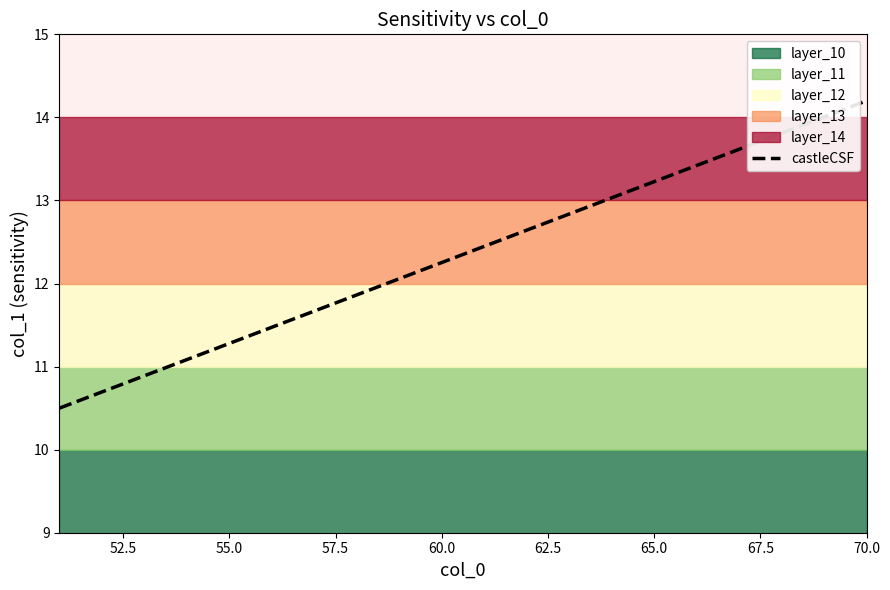

True or false: the data has more than 1 interior local peaks.

False